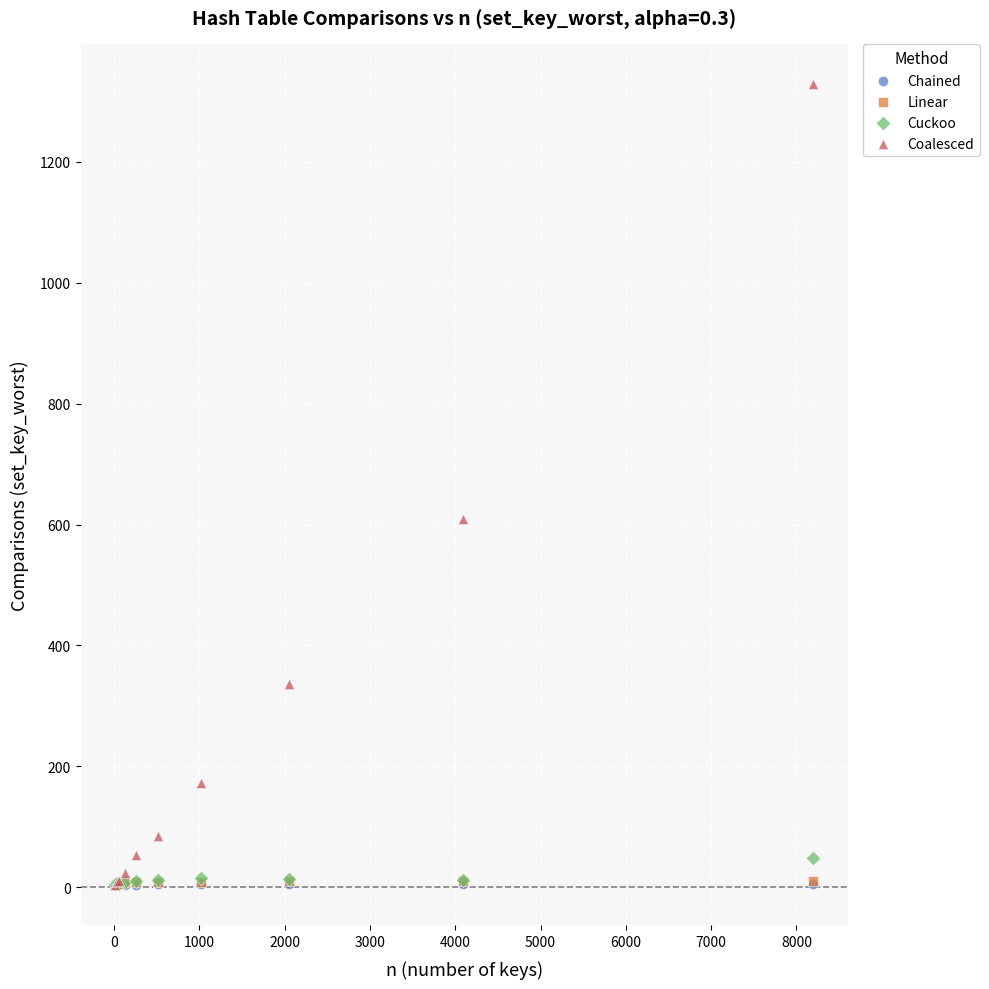

What are all the series names shown in the legend?

Chained, Linear, Cuckoo, Coalesced